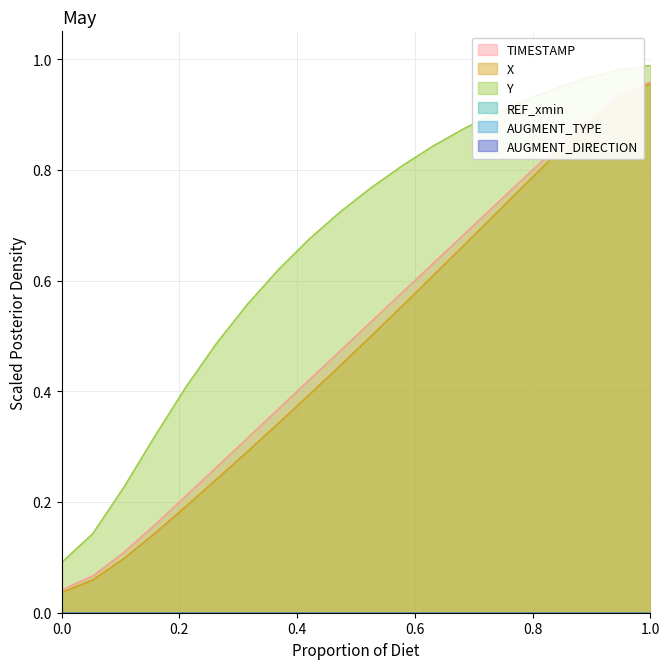

What is the sum of all Y values?

13.3